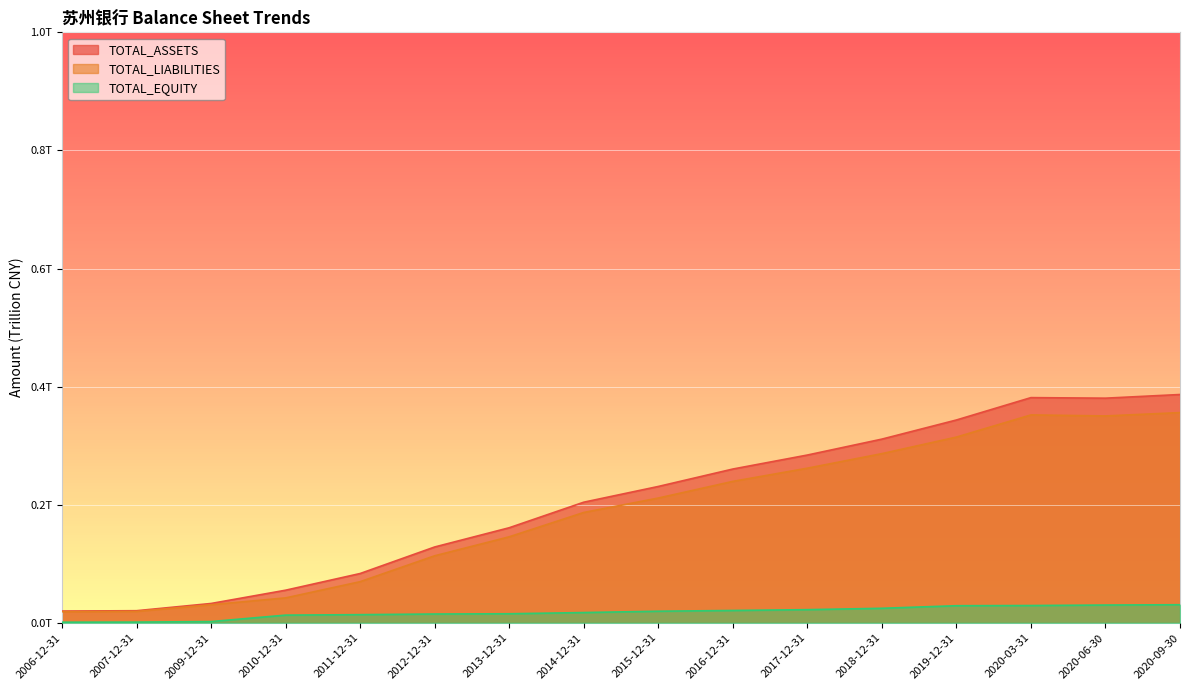

True or false: TOTAL_LIABILITIES and TOTAL_ASSETS intersect in this chart.

False